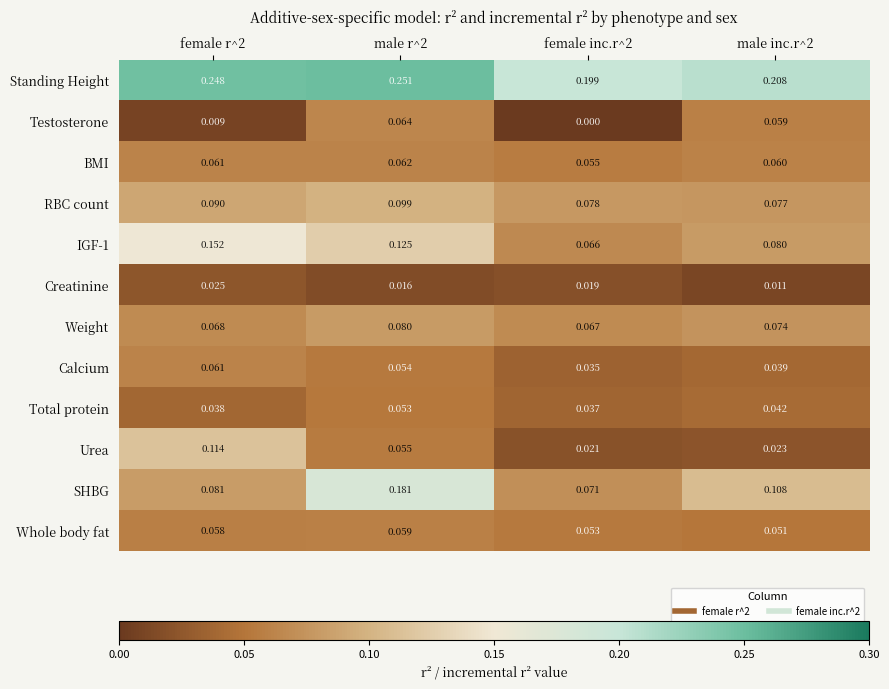

Which series has the widest spread of values?

SHBG